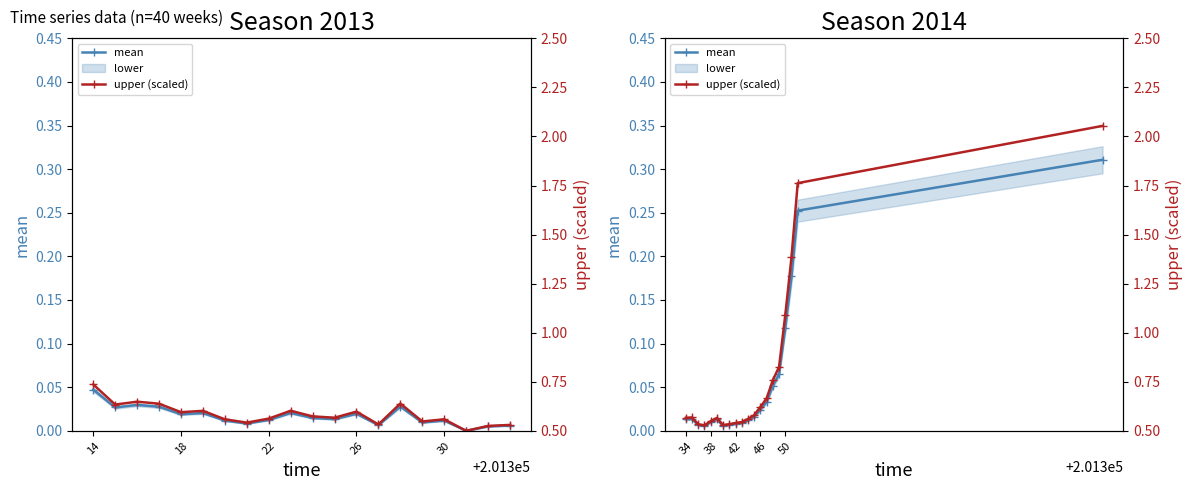

How many interior local peaks does the upper series have?

2